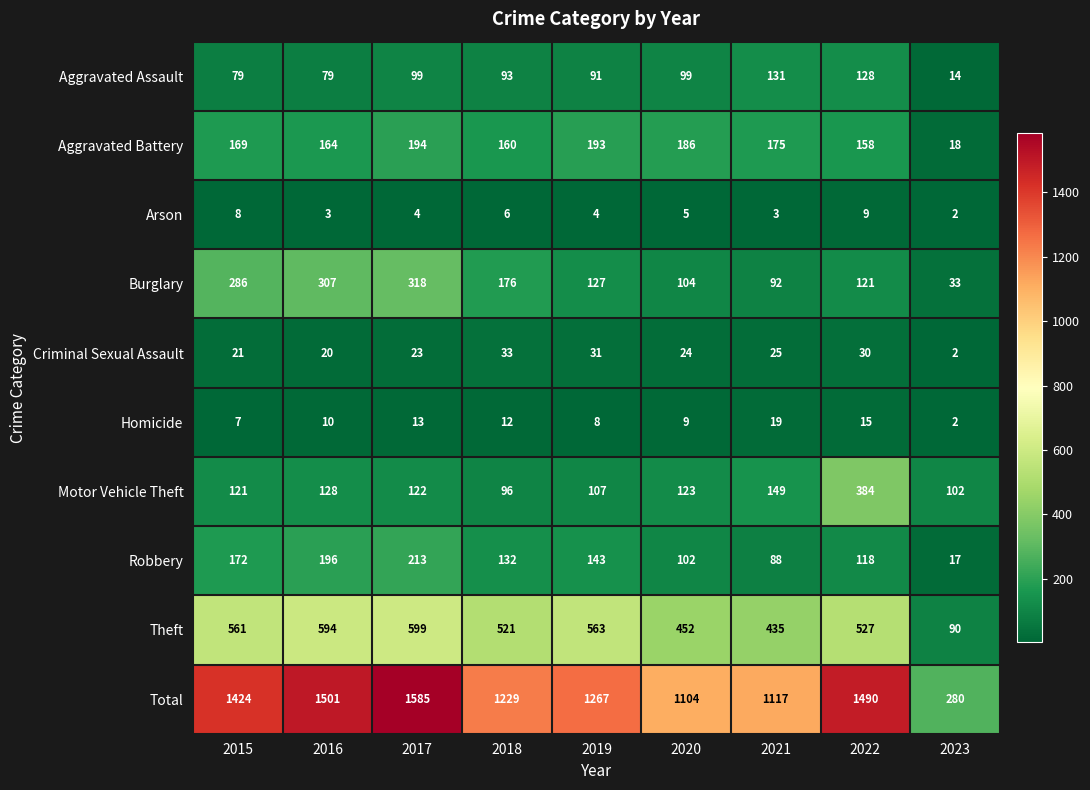

Which label corresponds to the largest value in the chart?

2017